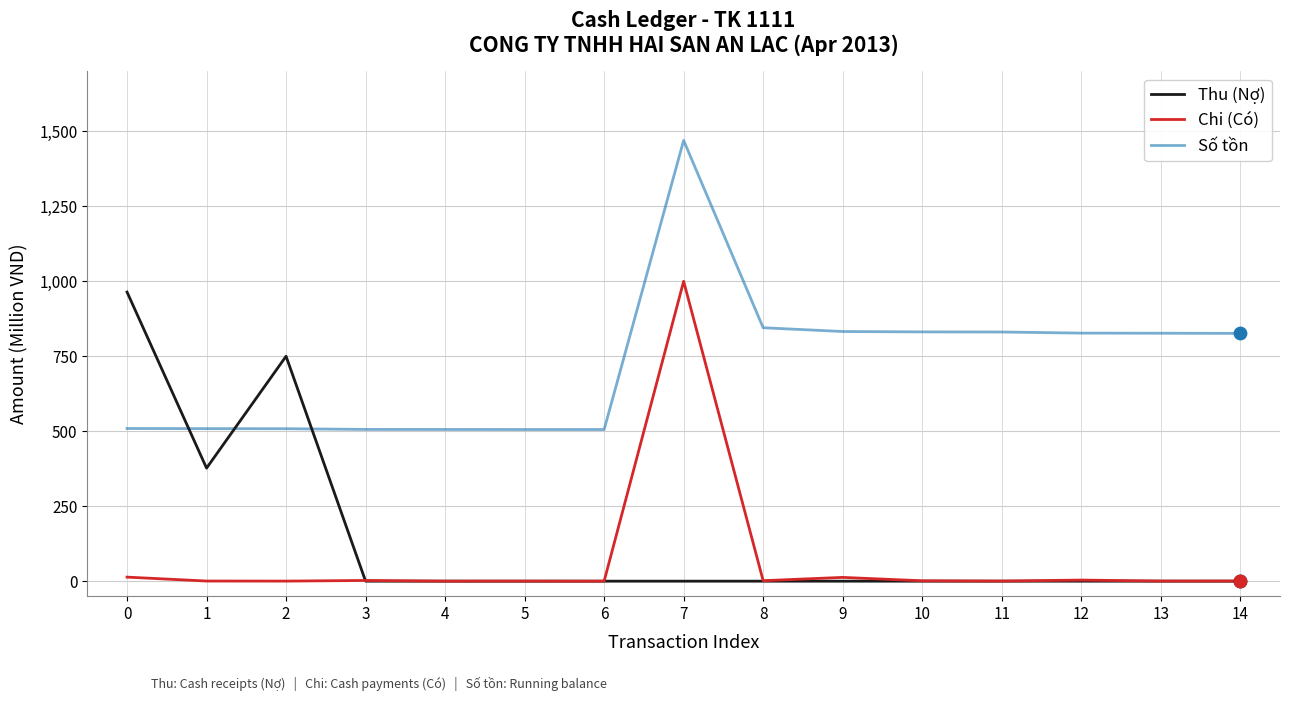

Between 5 and 7, which series saw the biggest shift?

Chi (Có)